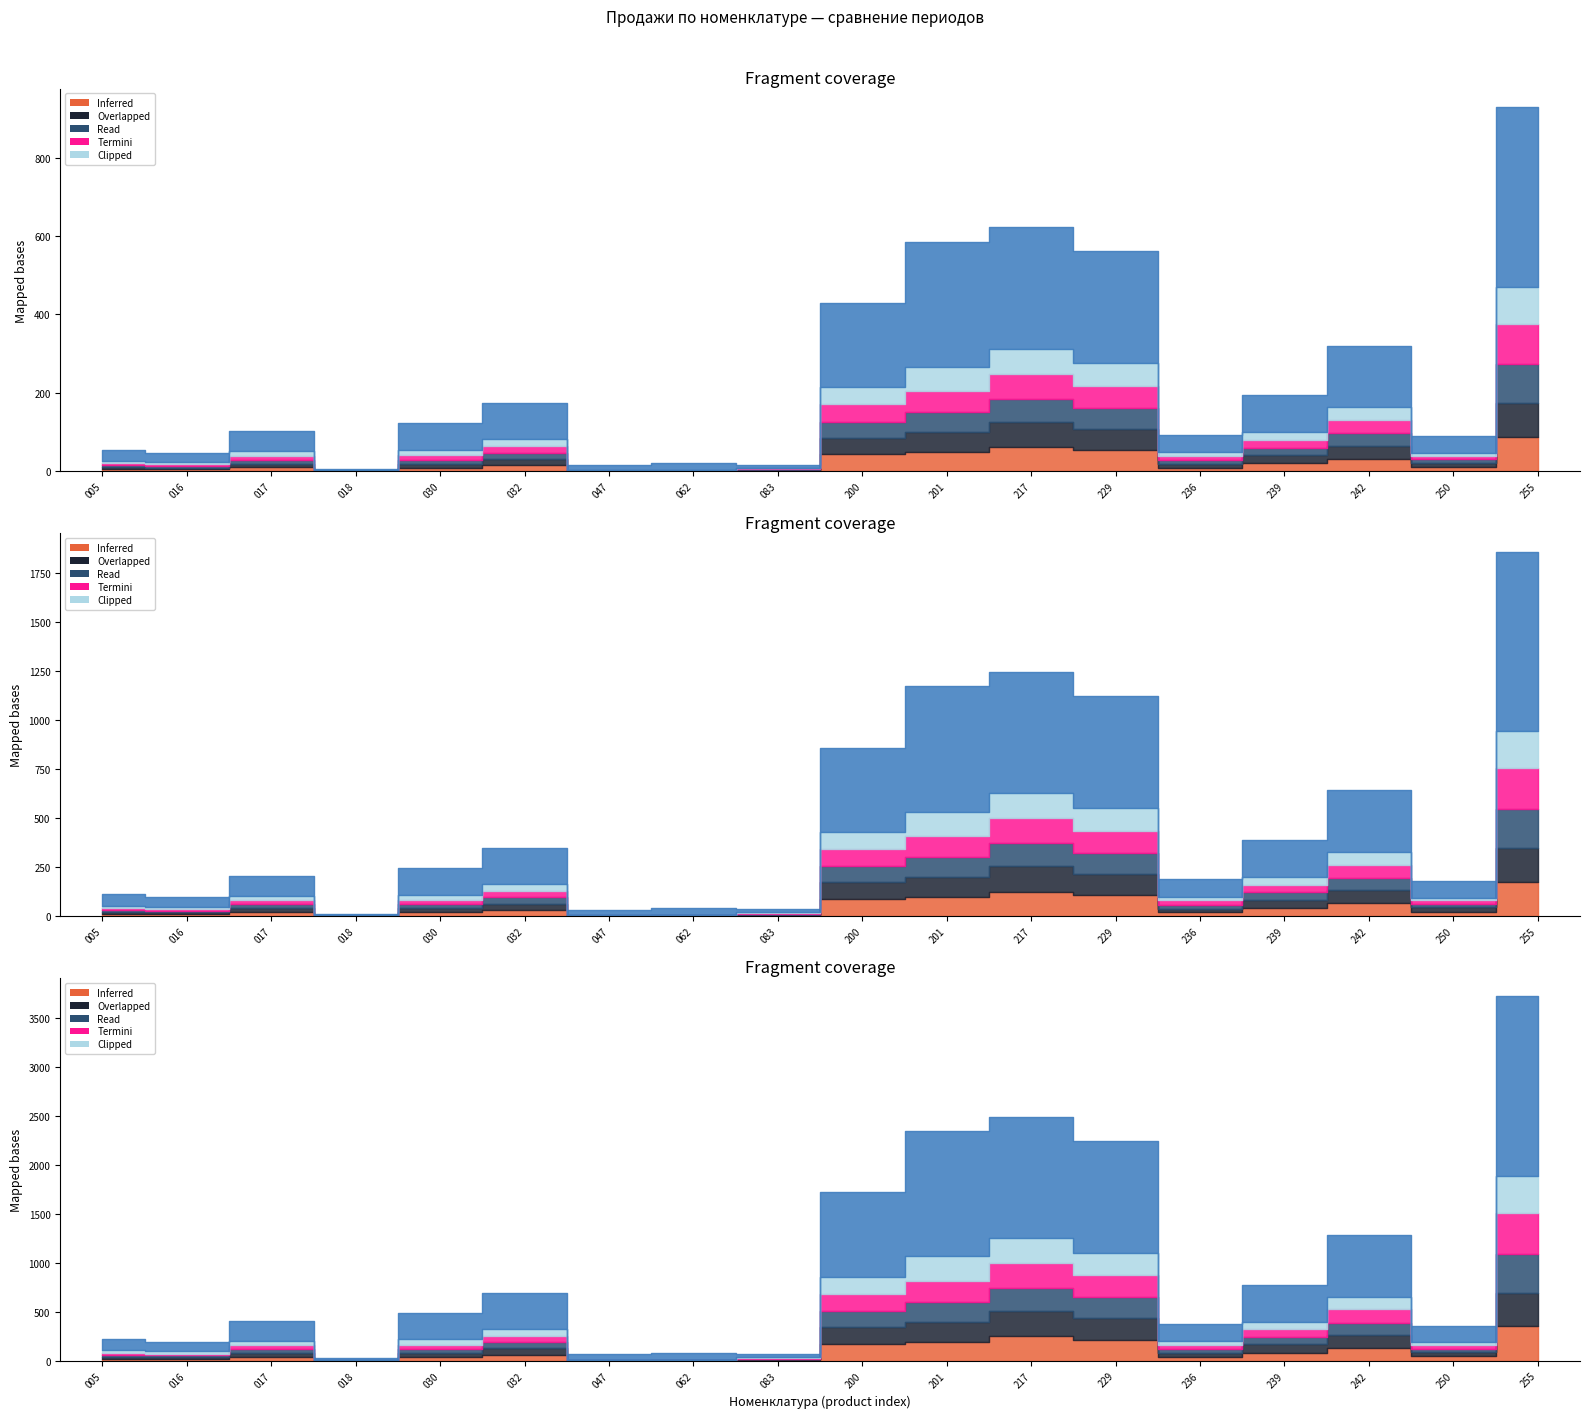

Which has a higher value, 030 or 255?

255